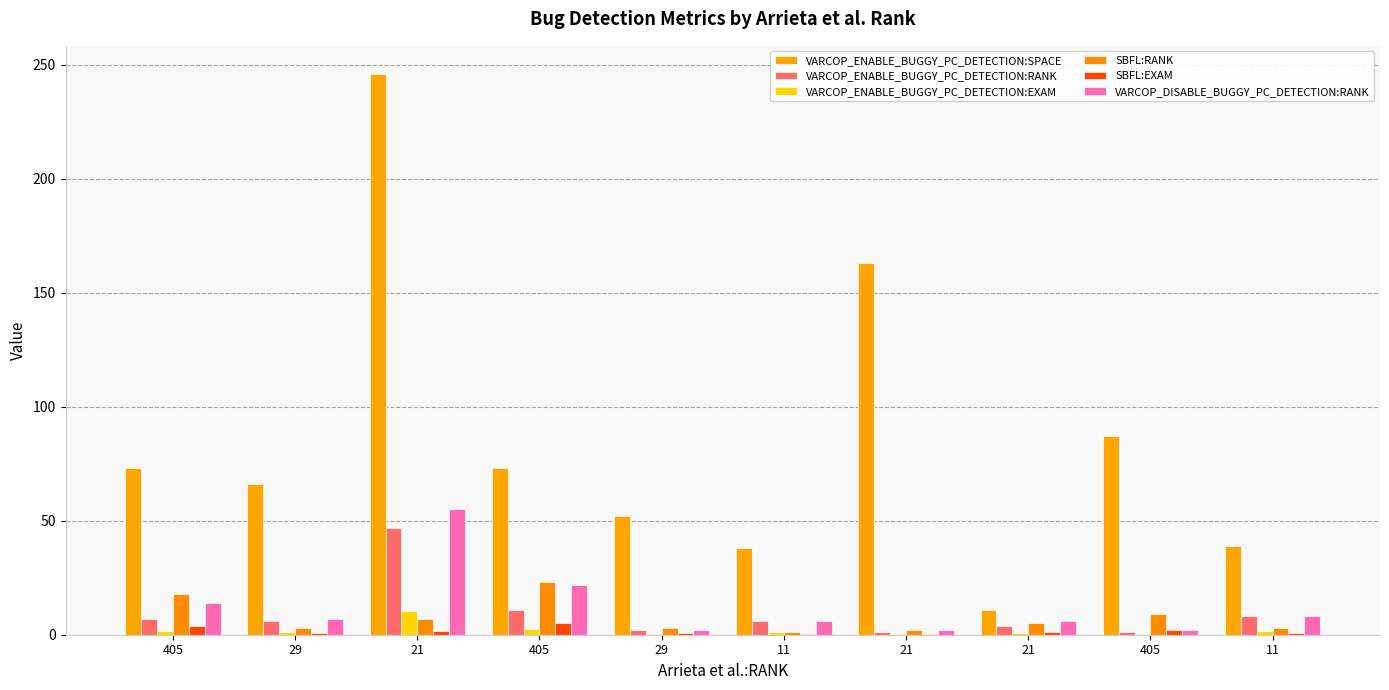

Is the value of VARCOP_ENABLE_BUGGY_PC_DETECTION:EXAM at 11 greater than the value of VARCOP_ENABLE_BUGGY_PC_DETECTION:RANK at 21?

No